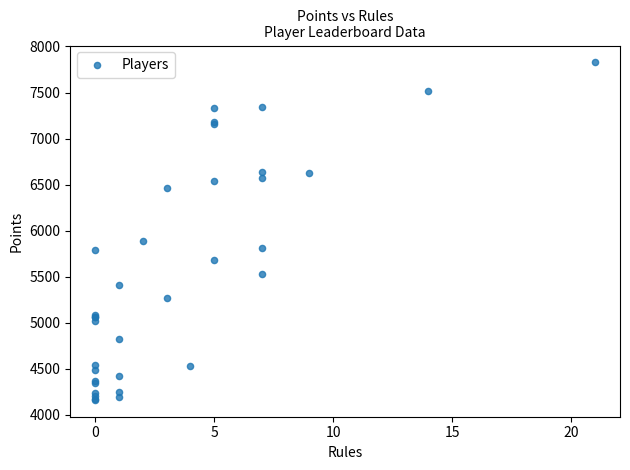

What Y value in the scatter plot is closest to 5994?

5889